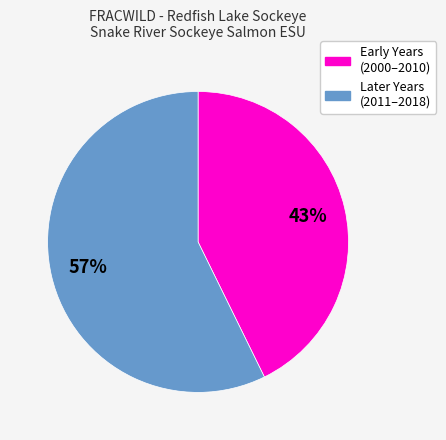

Does any single category account for the majority?

Yes